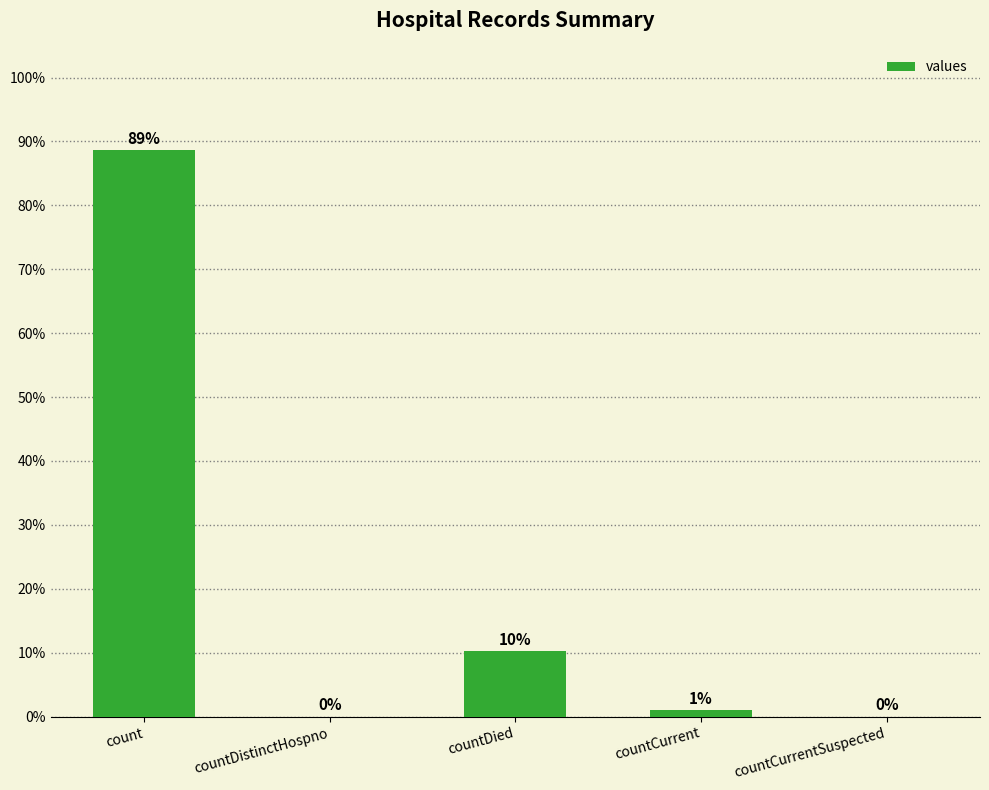

The value at countDistinctHospno is -40.2. True or false?

False